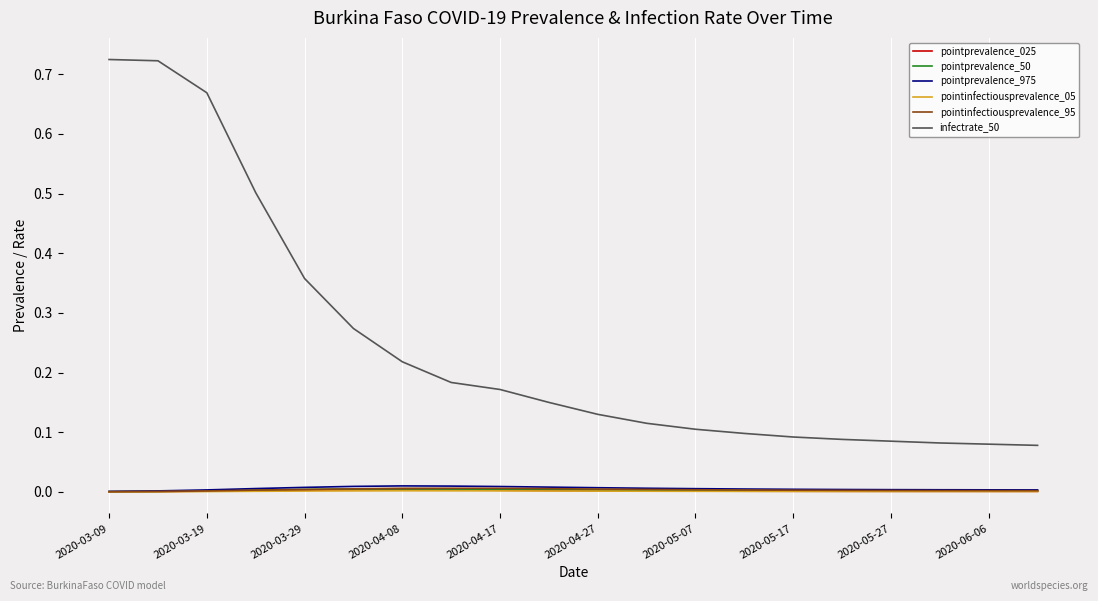

Which series has the widest spread of values?

infectrate_50